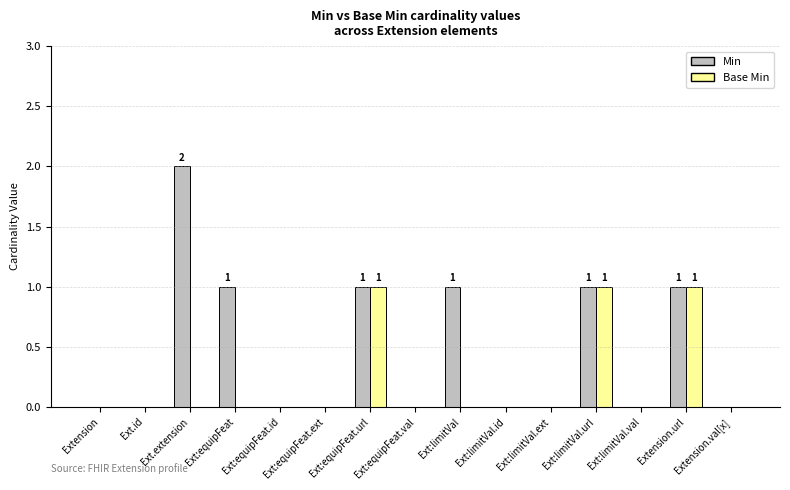

The Min series shows 0 at Ext:limitVal.id. True or false?

True